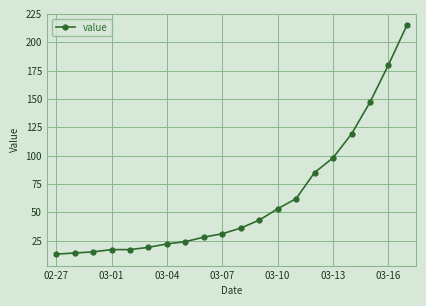

What is the average value?

62